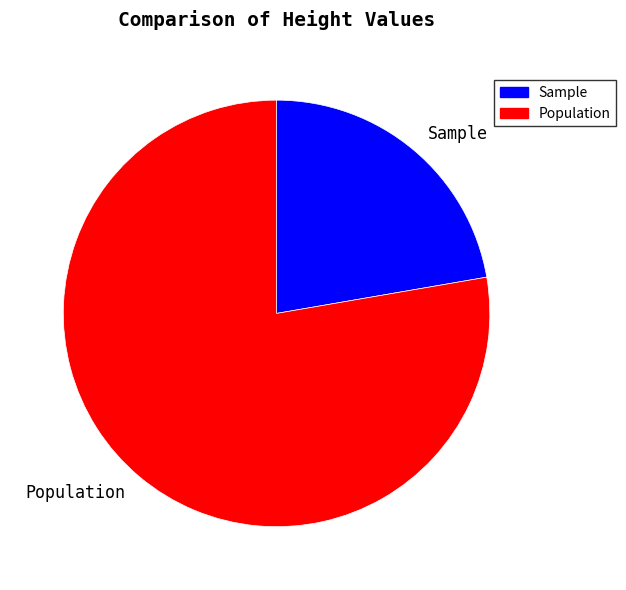

Is there any slice that represents more than half of the pie?

Yes